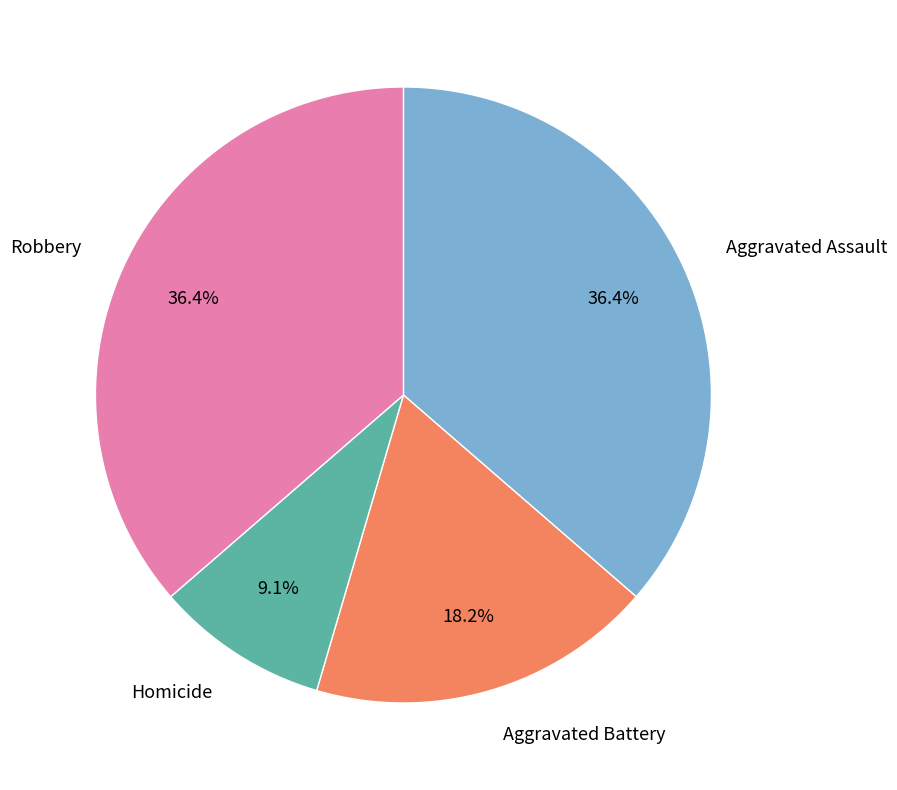

What is the ratio of the value at Robbery to the value at Aggravated Assault?

1.0